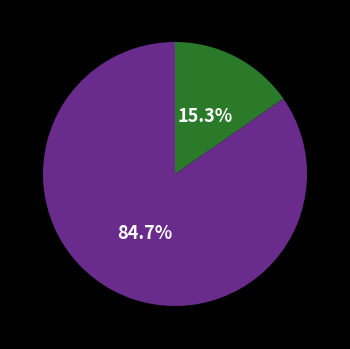

Is there a majority slice in this chart?

Yes